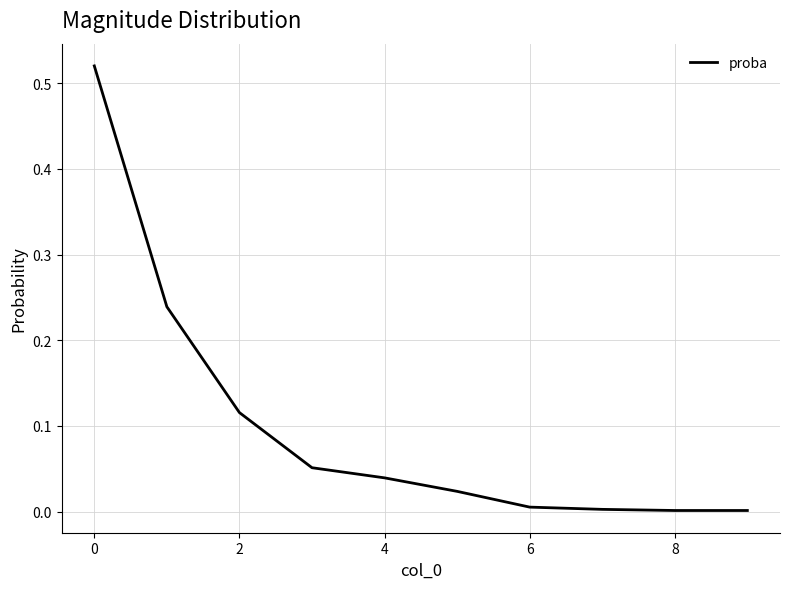

How many lines are shown in the chart?

1